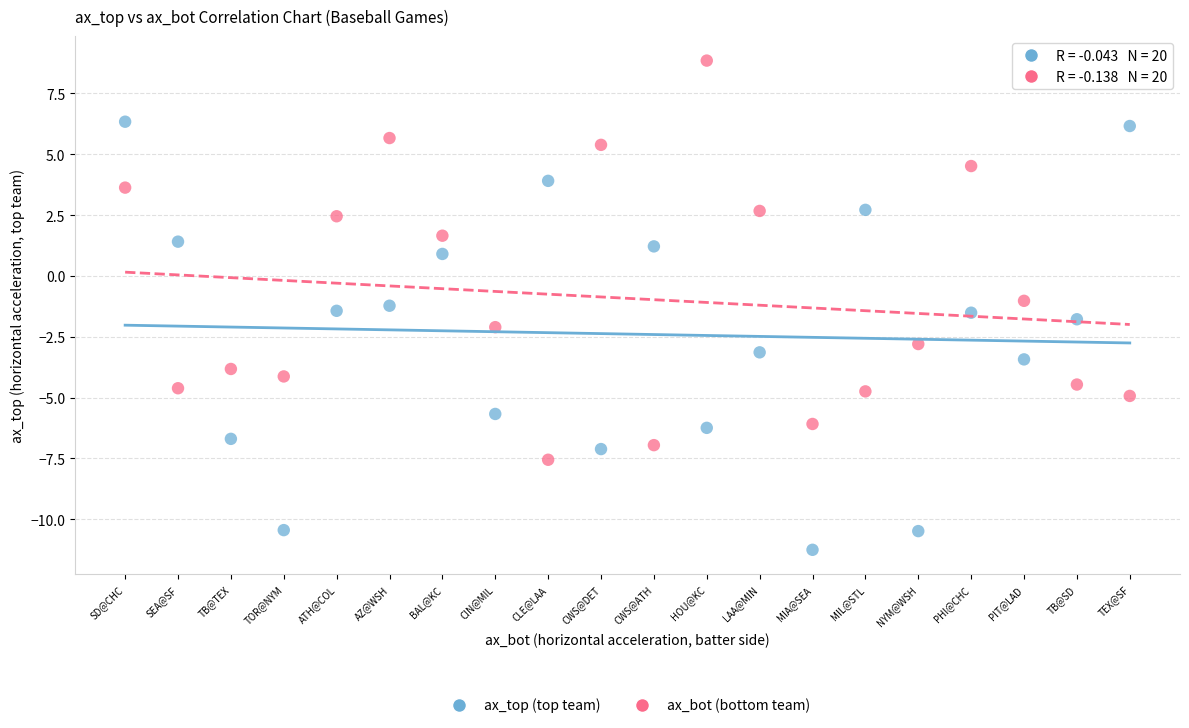

Which series contains the lowest Y value?

ax_top (top team)